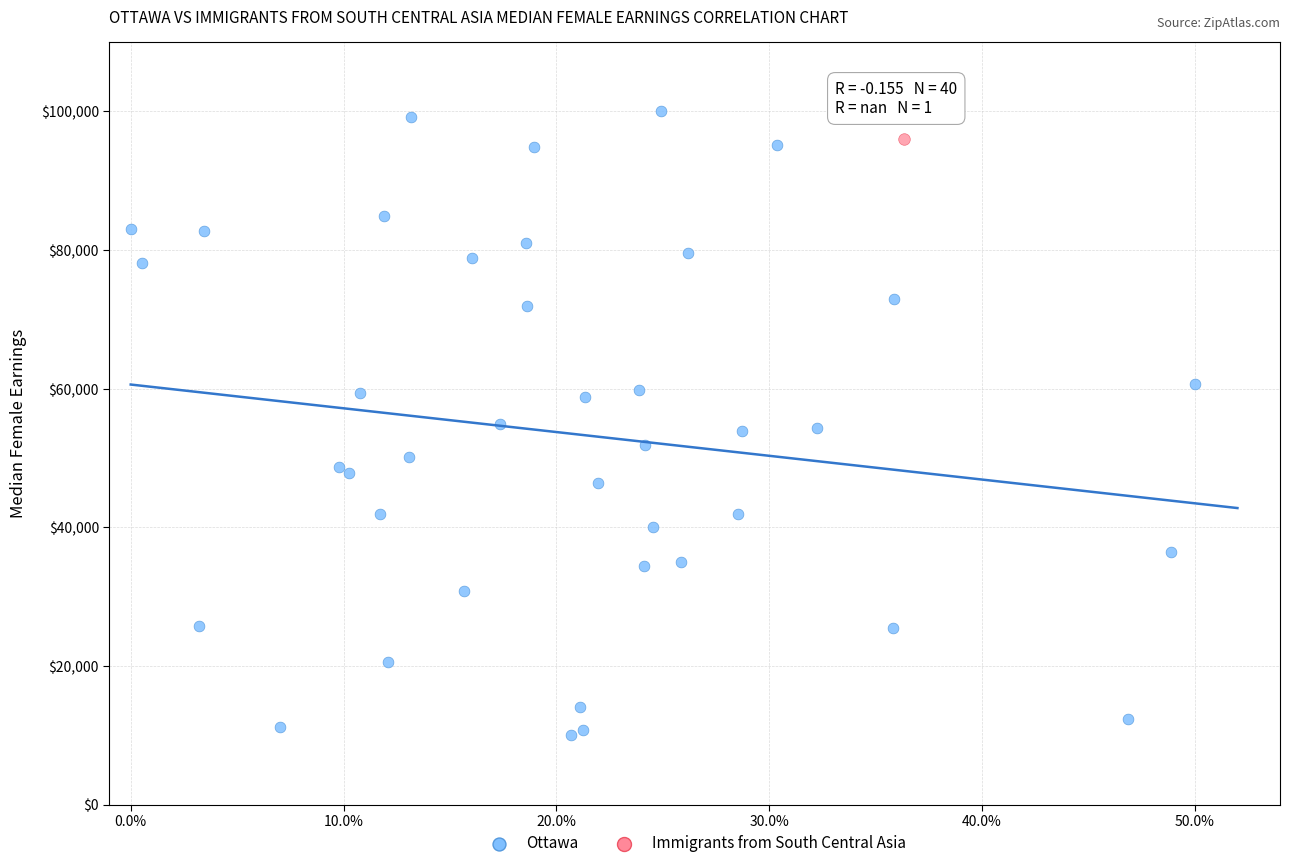

What are all the series names shown in the legend?

Ottawa, Immigrants from South Central Asia